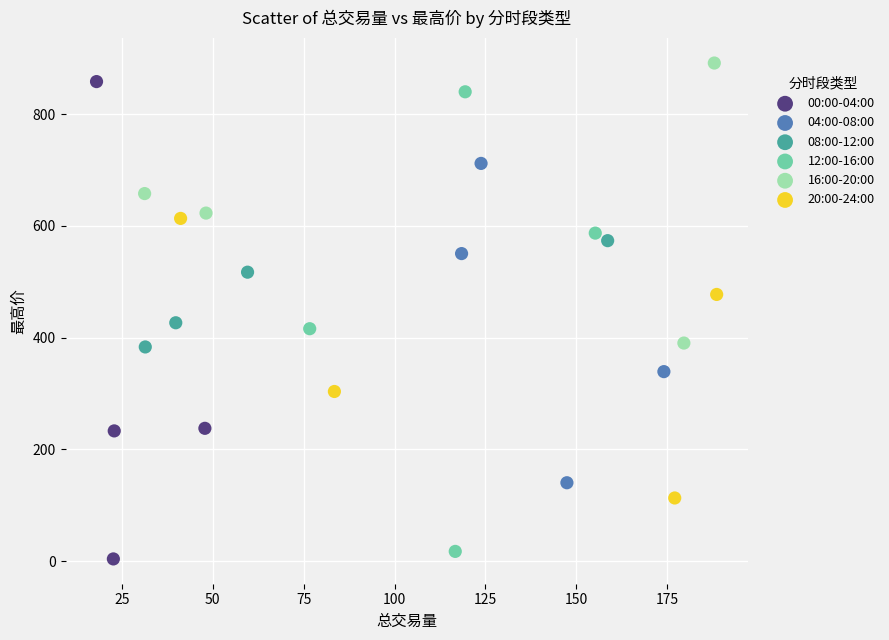

Which series contains the highest Y value?

16:00-20:00